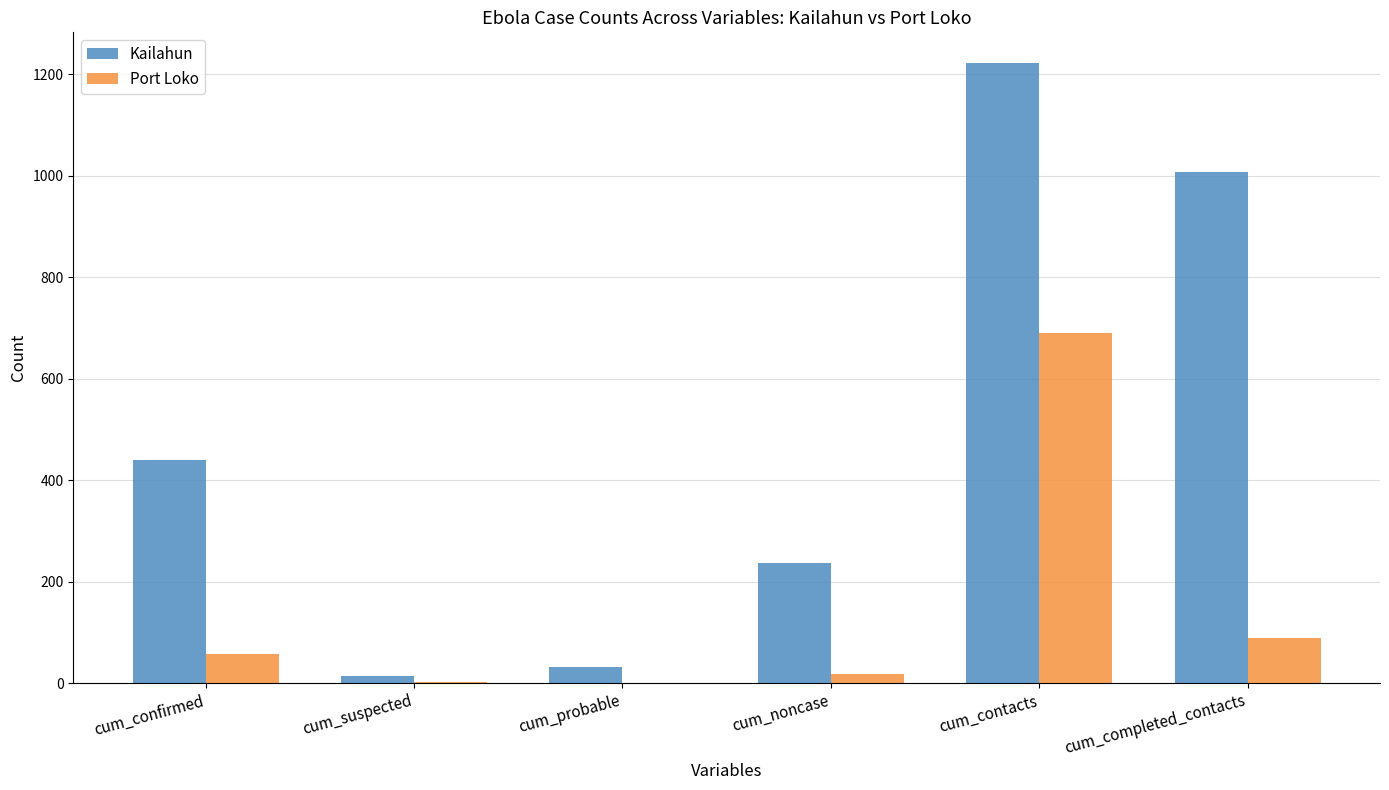

How many series are shown in this chart?

2